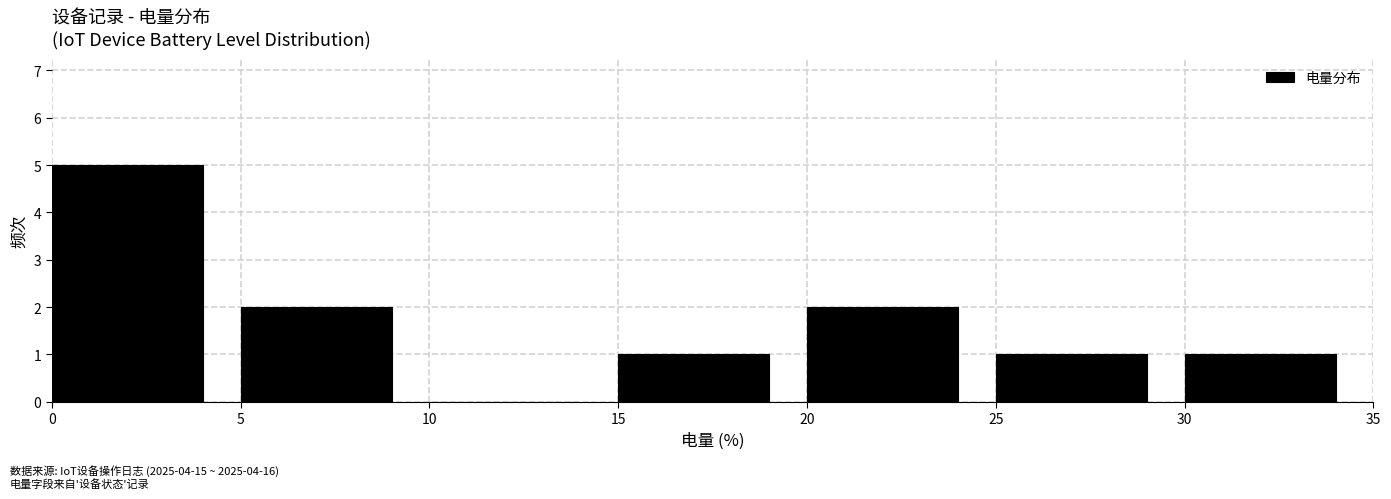

Reading left to right, list every bar in this chart as the range it spans on the x-axis followed by its height. The values are not printed on the chart, so give them approximately, as read against the axis.

0 to 5: 5
5 to 10: 2
10 to 15: 0
15 to 20: 1
20 to 25: 2
25 to 30: 1
30 to 35: 1